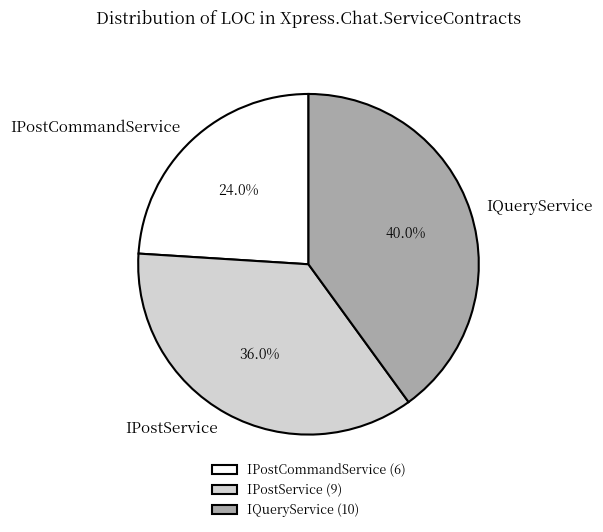

Do IQueryService and IPostService together represent more than half of the pie?

Yes